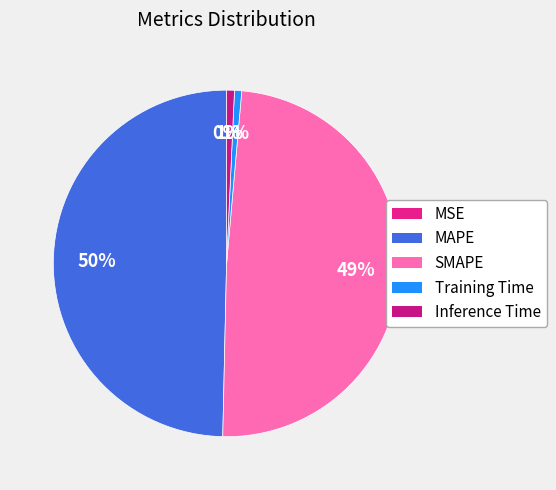

True or false: MSE accounts for 1% of the total.

False